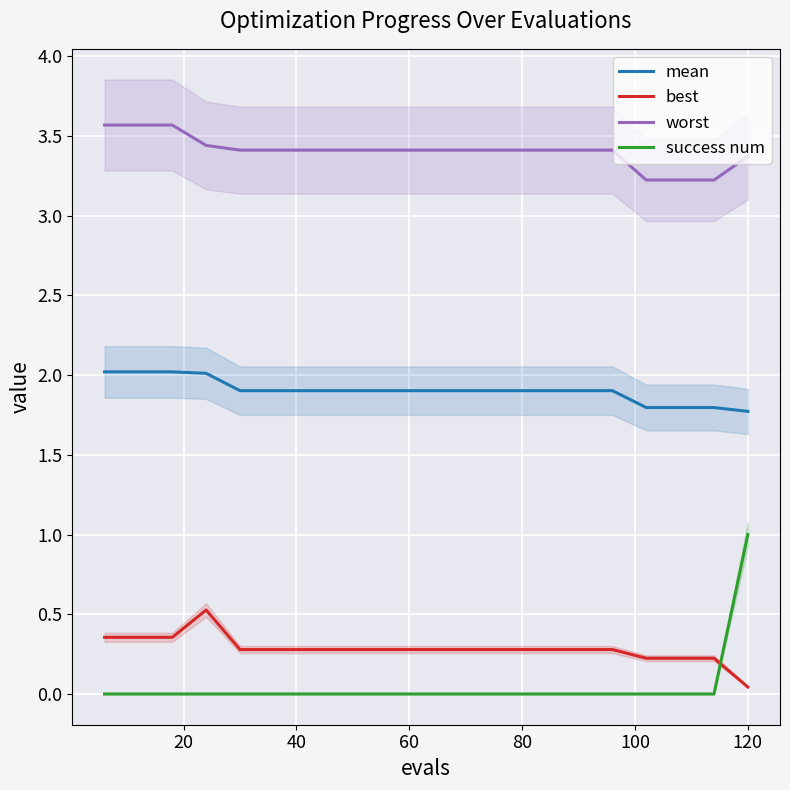

Reading left to right, transcribe all the data shown in this chart.

mean: 2.0	2.0	2.0	2.0	1.9	1.9	1.9	1.9	1.9	1.9	1.9	1.9	1.9	1.9	1.9	1.9	1.8	1.8	1.8	1.8
best: 0.4	0.4	0.4	0.5	0.3	0.3	0.3	0.3	0.3	0.3	0.3	0.3	0.3	0.3	0.3	0.3	0.2	0.2	0.2	0.0
worst: 3.6	3.6	3.6	3.4	3.4	3.4	3.4	3.4	3.4	3.4	3.4	3.4	3.4	3.4	3.4	3.4	3.2	3.2	3.2	3.4
success num: 0.0	0.0	0.0	0.0	0.0	0.0	0.0	0.0	0.0	0.0	0.0	0.0	0.0	0.0	0.0	0.0	0.0	0.0	0.0	1.0